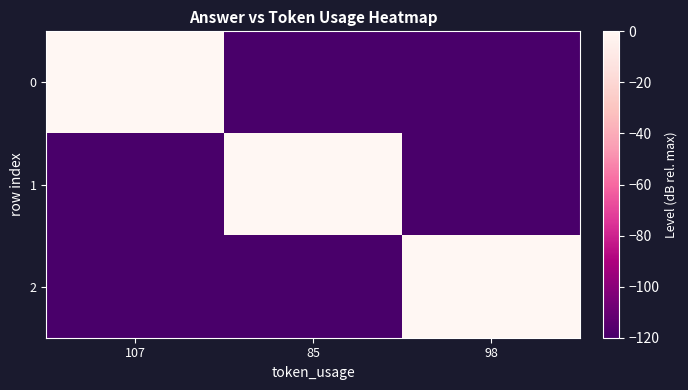

Reading left to right, what are all the values shown in this chart?

0: 107=0	85=-120	98=-120
1: 107=-120	85=0	98=-120
2: 107=-120	85=-120	98=0